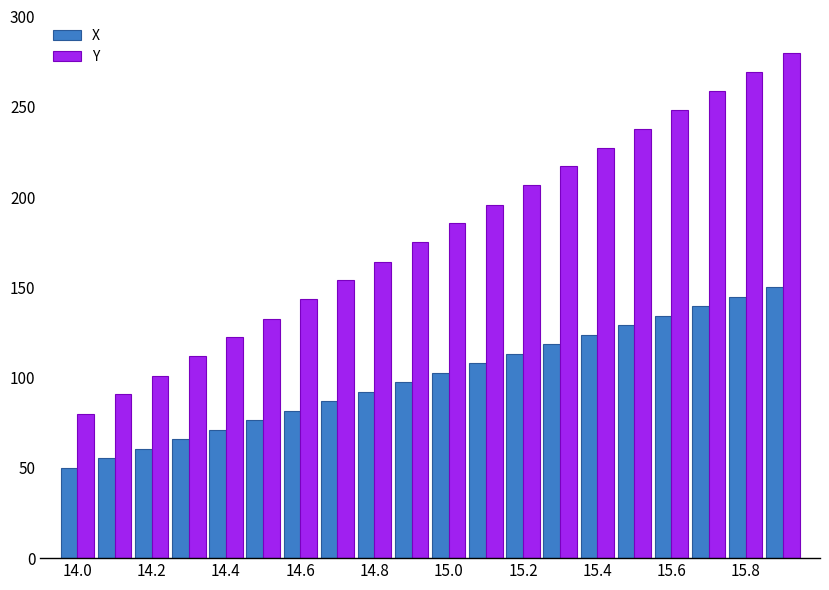

List the series in order of their overall mean, lowest first.

X, Y